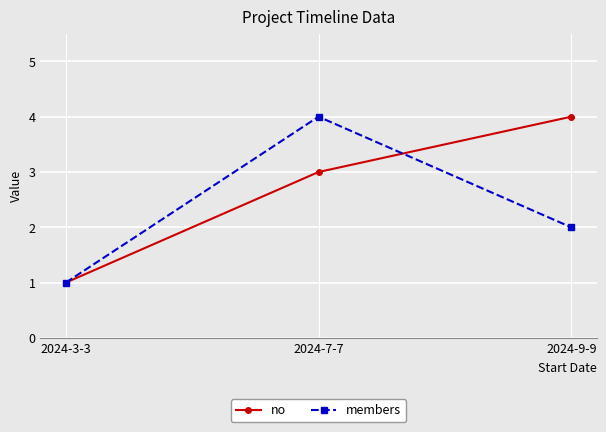

What is the difference between the maximum and minimum values in the members series?

3